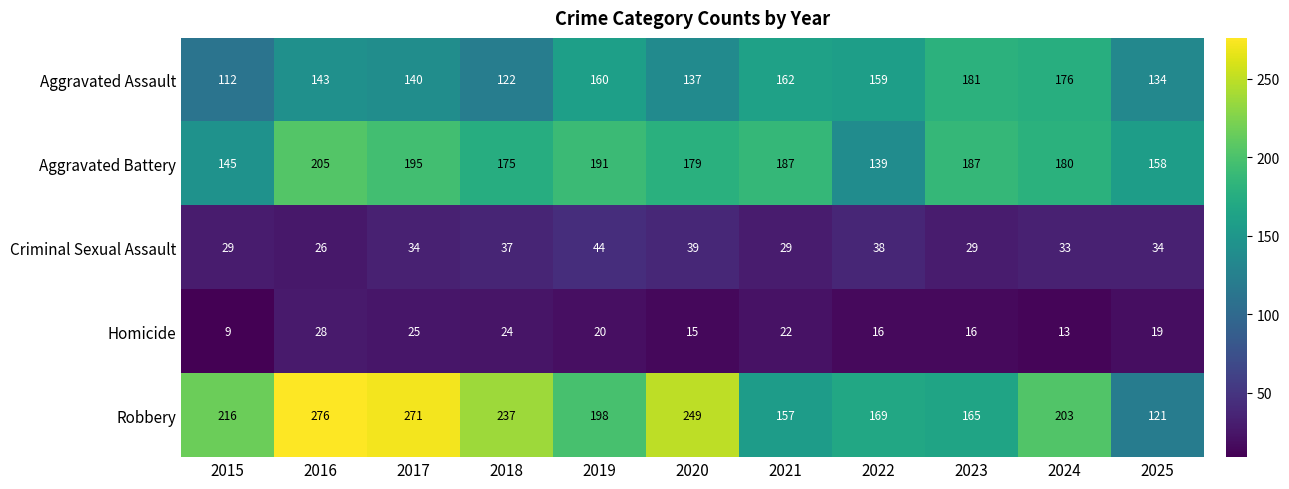

What is the difference between the second highest and second lowest values in the Homicide series?

12